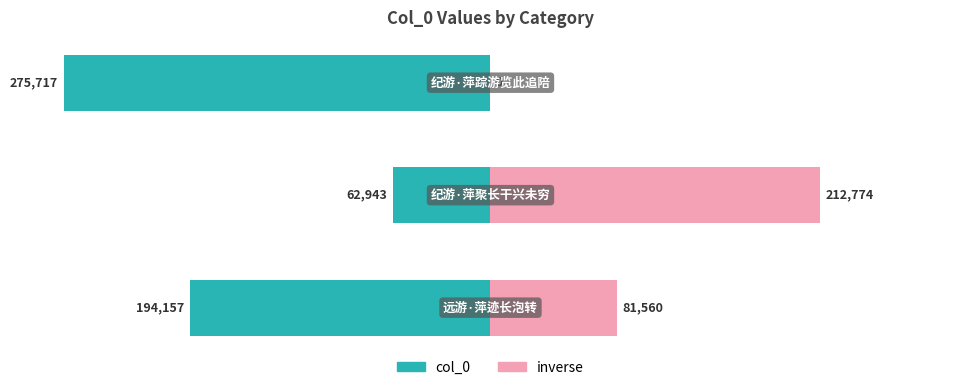

The chart shows a value of 194157 at 远游·萍迹长泡转. True or false?

True